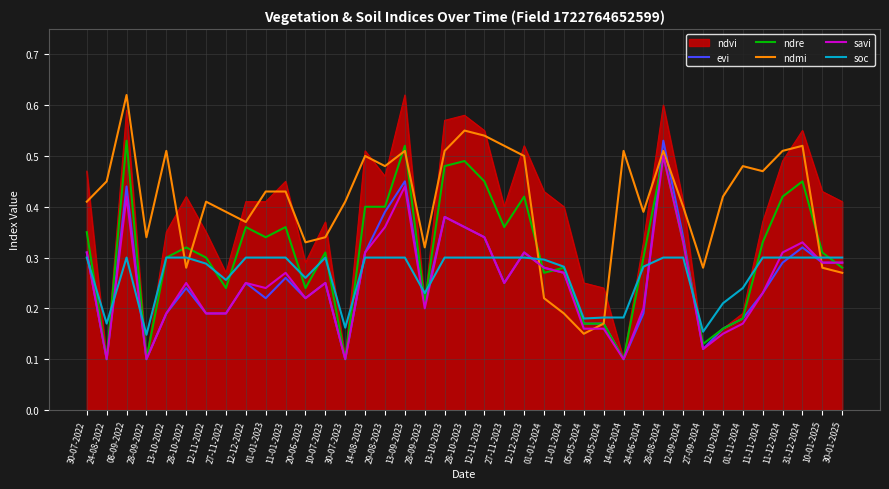

Does the chart have visible grid lines?

Yes